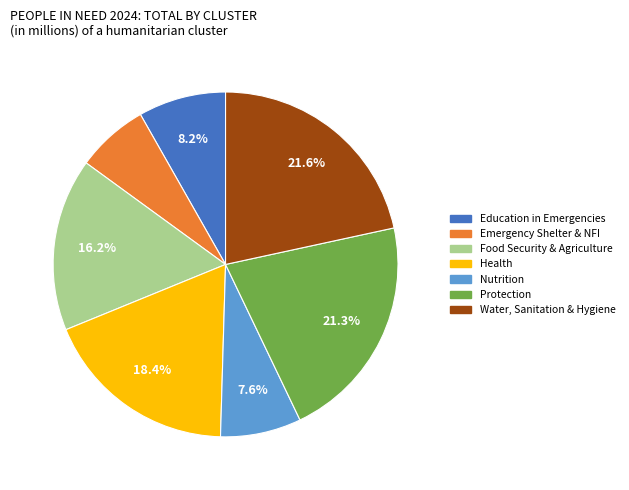

To the nearest percent, what percentage of the pie is Food Security & Agriculture?

16%